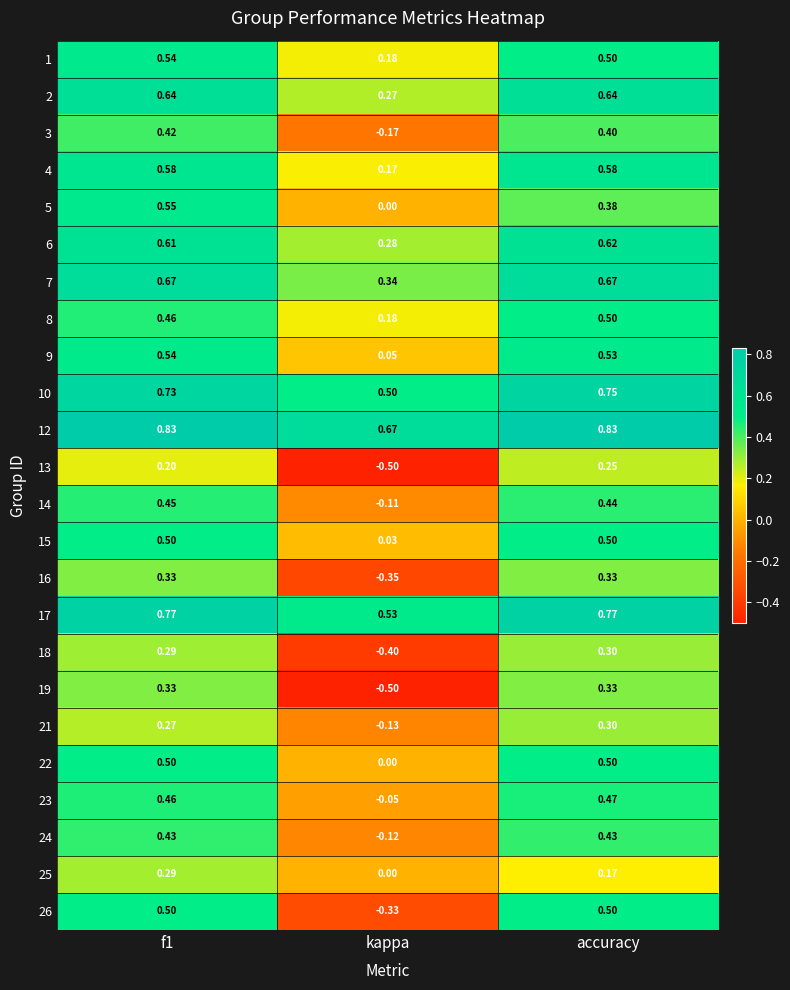

Is the value of 23 at kappa greater than the value of 21 at kappa?

Yes